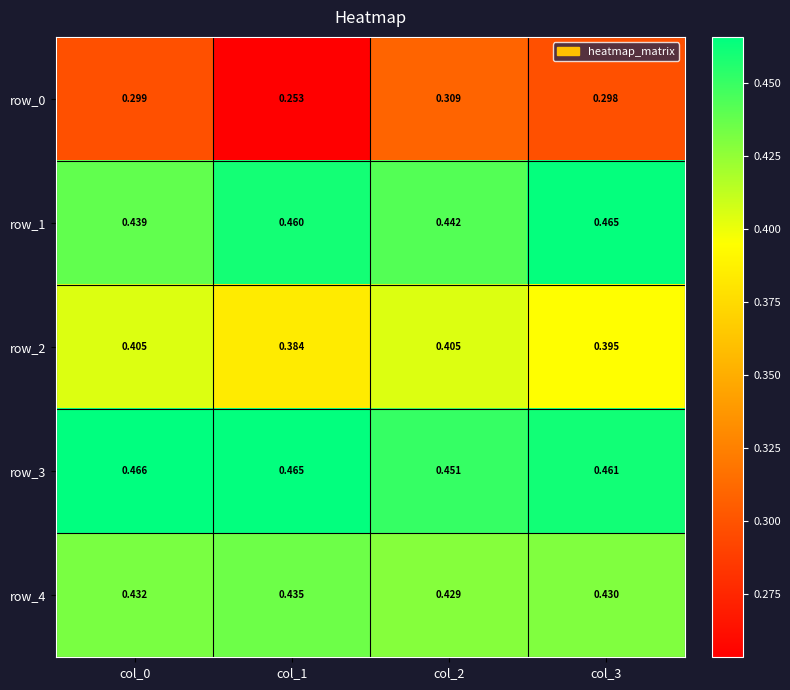

List the labels in order of row_4 value, largest first.

col_1, col_0, col_3, col_2